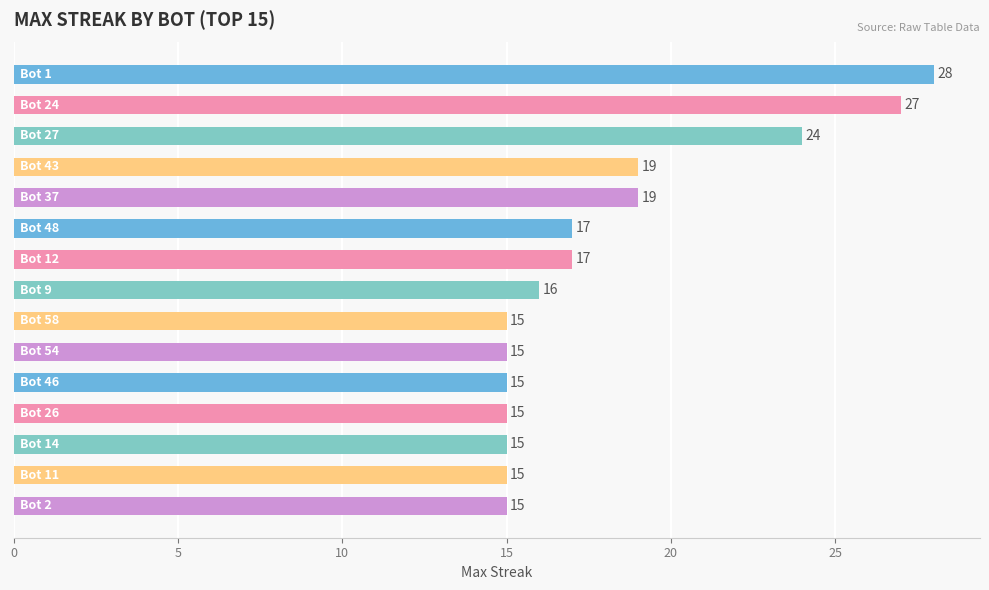

Reading top to bottom, list all the values displayed in this chart.

28	27	24	19	19	17	17	16	15	15	15	15	15	15	15